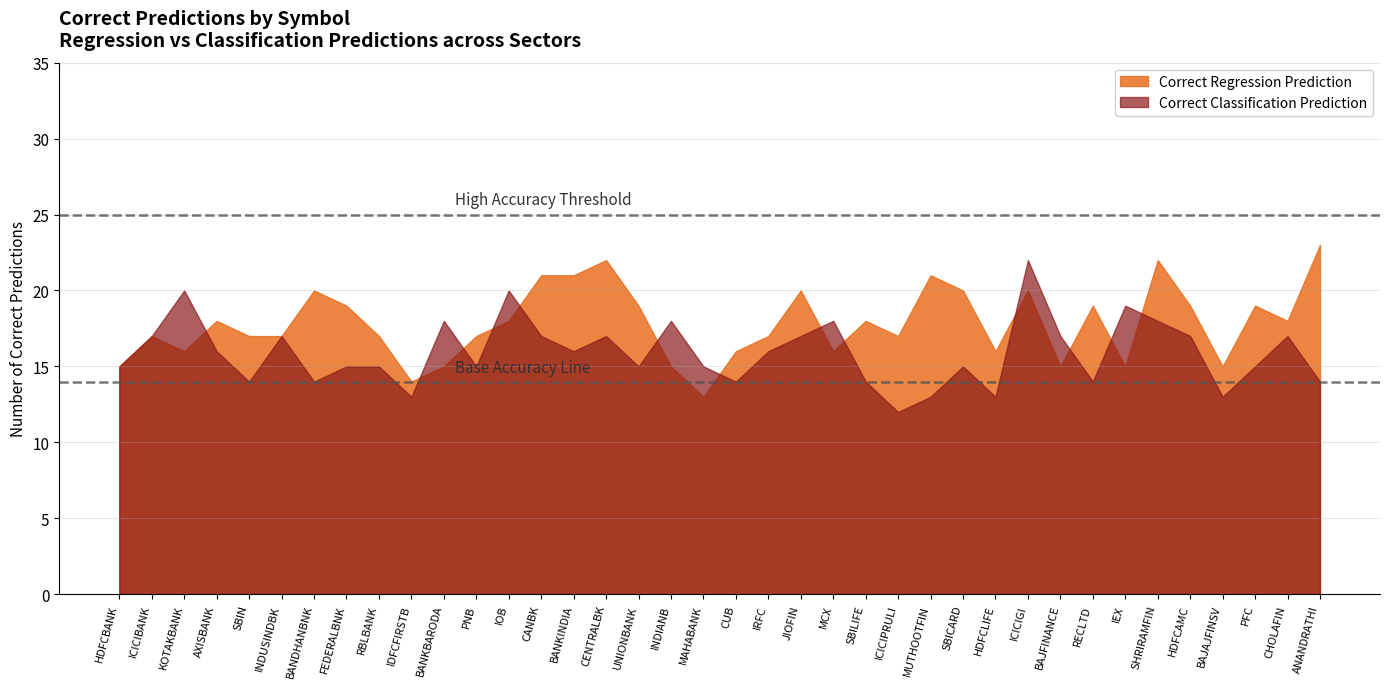

Where does the Correct Regression Prediction series first go above 18?

BANDHANBNK